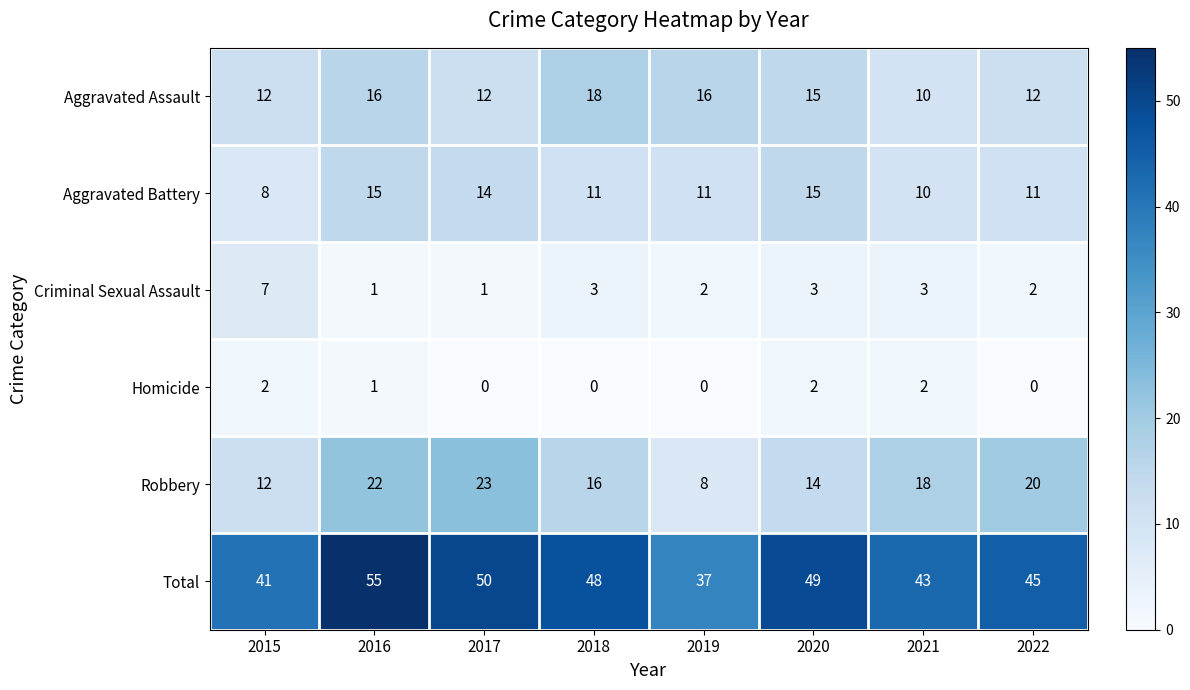

What is the sum of the Robbery values at 2017 and 2022?

43